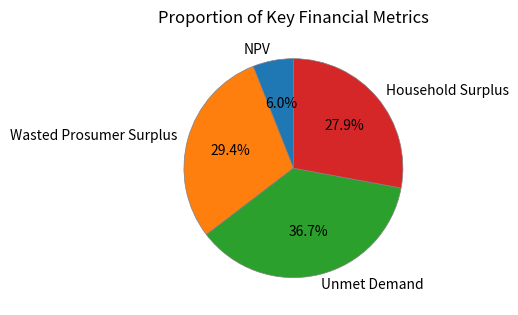

To the nearest percent, what portion does NPV represent?

6%